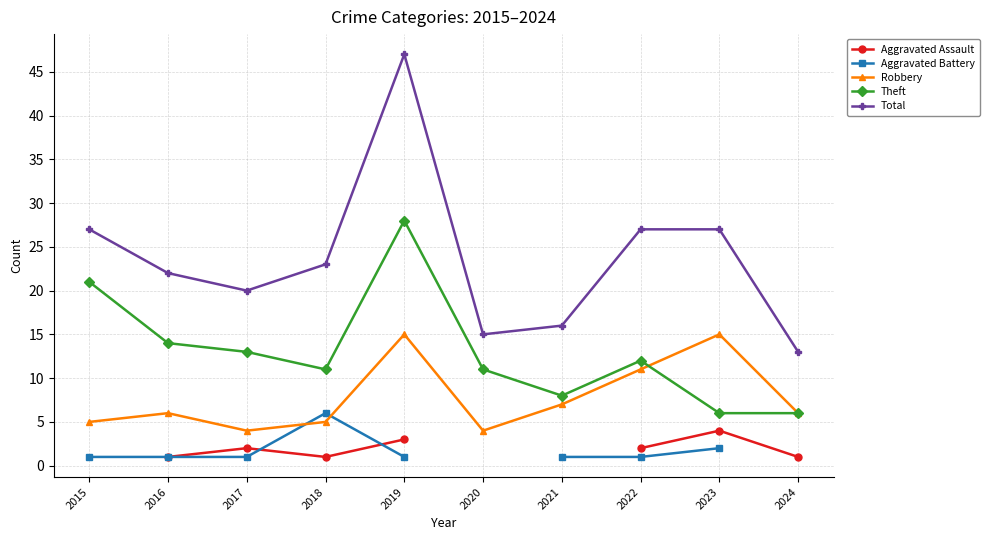

What is the highest value of the Theft series?

28